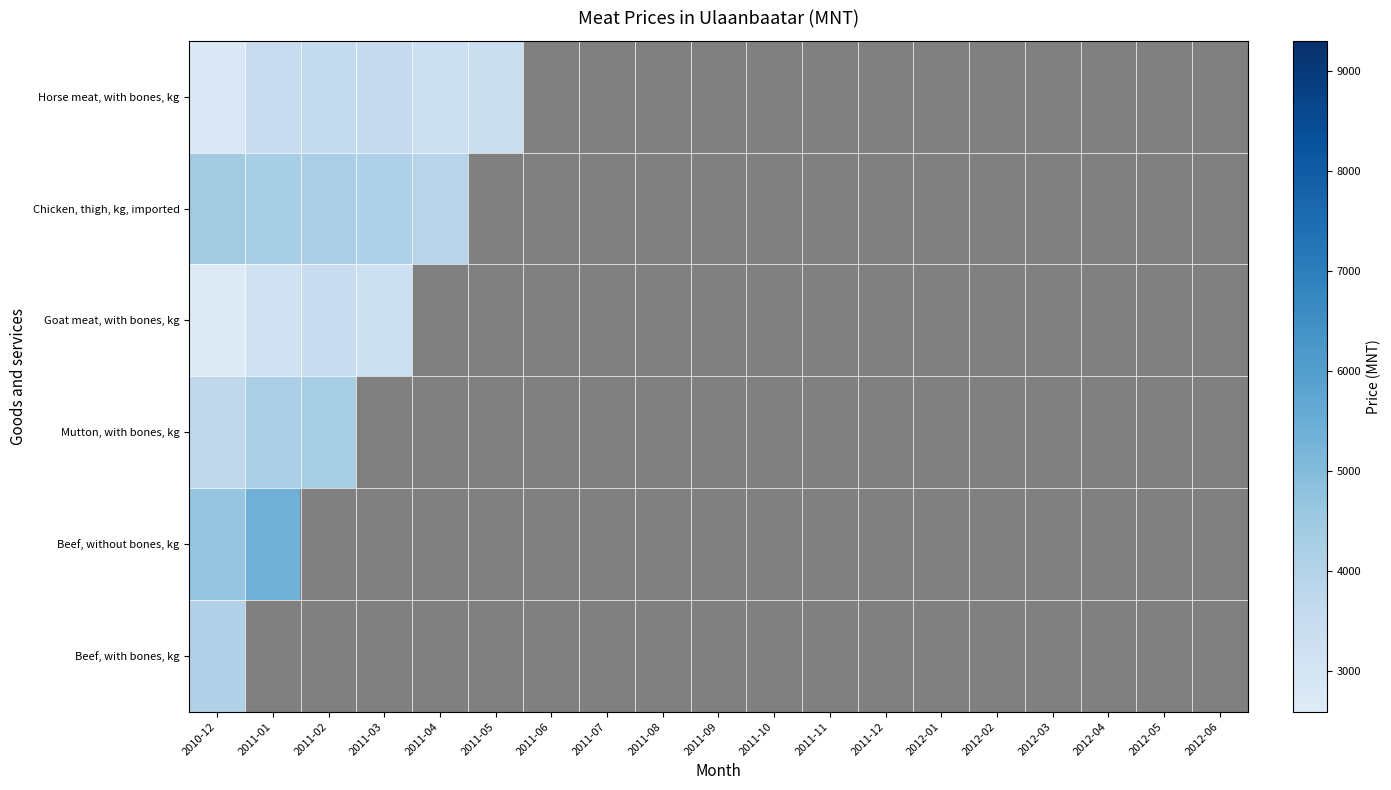

At how many categories does at least one series exceed 4451?

19